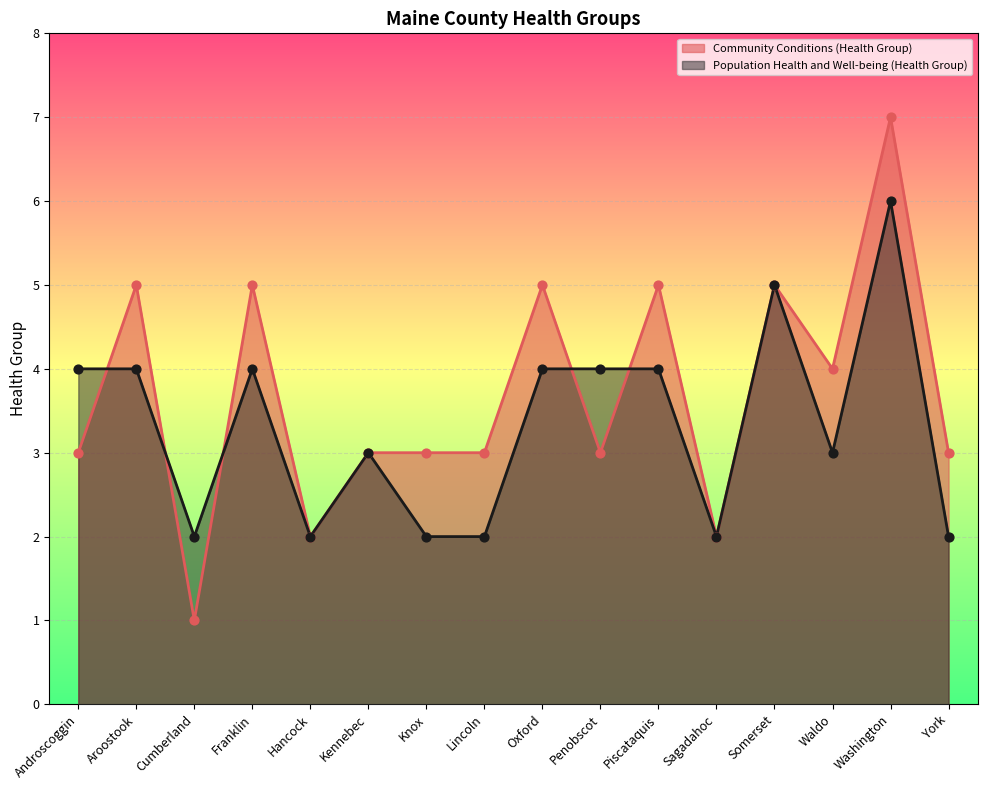

Which series contains the lowest Y value?

Community Conditions (Health Group)